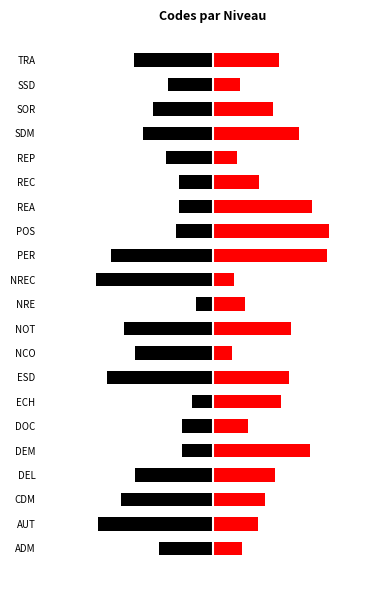

What is the difference between the second highest and minimum values in the Left series?

2.0